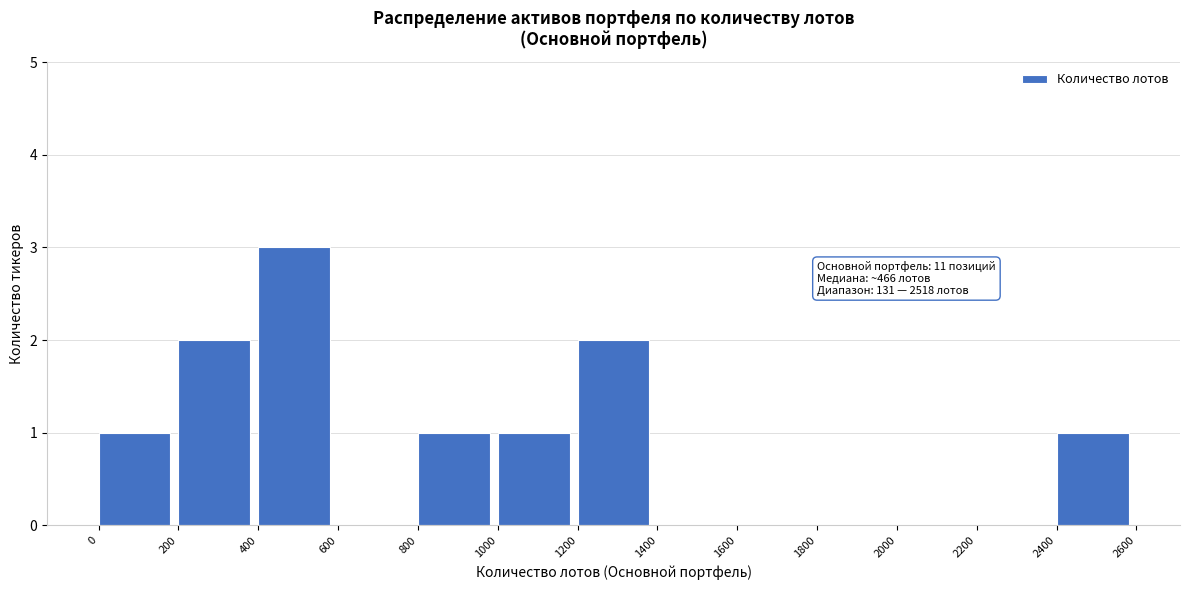

Which range on the x-axis has the tallest bar?

400 to 600